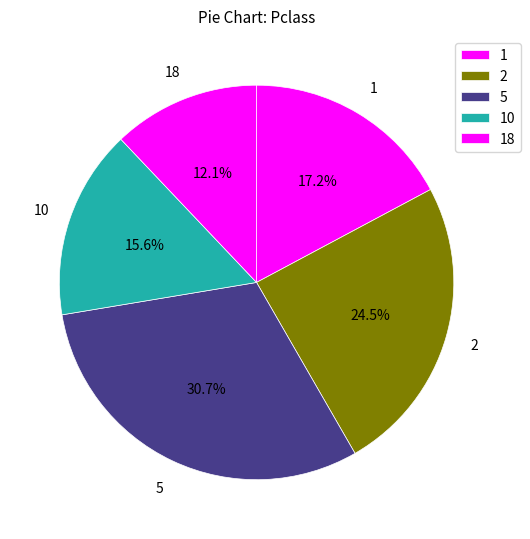

Which slice is the largest?

5